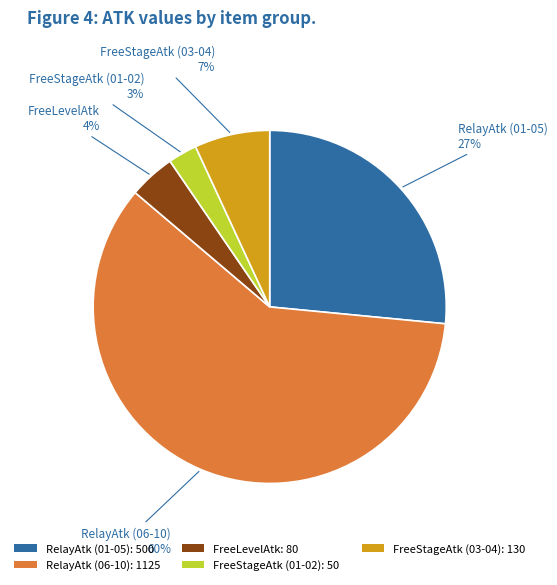

Combined, do RelayAtk (06-10): 1125 and FreeStageAtk (01-02): 50 account for over 50%?

Yes